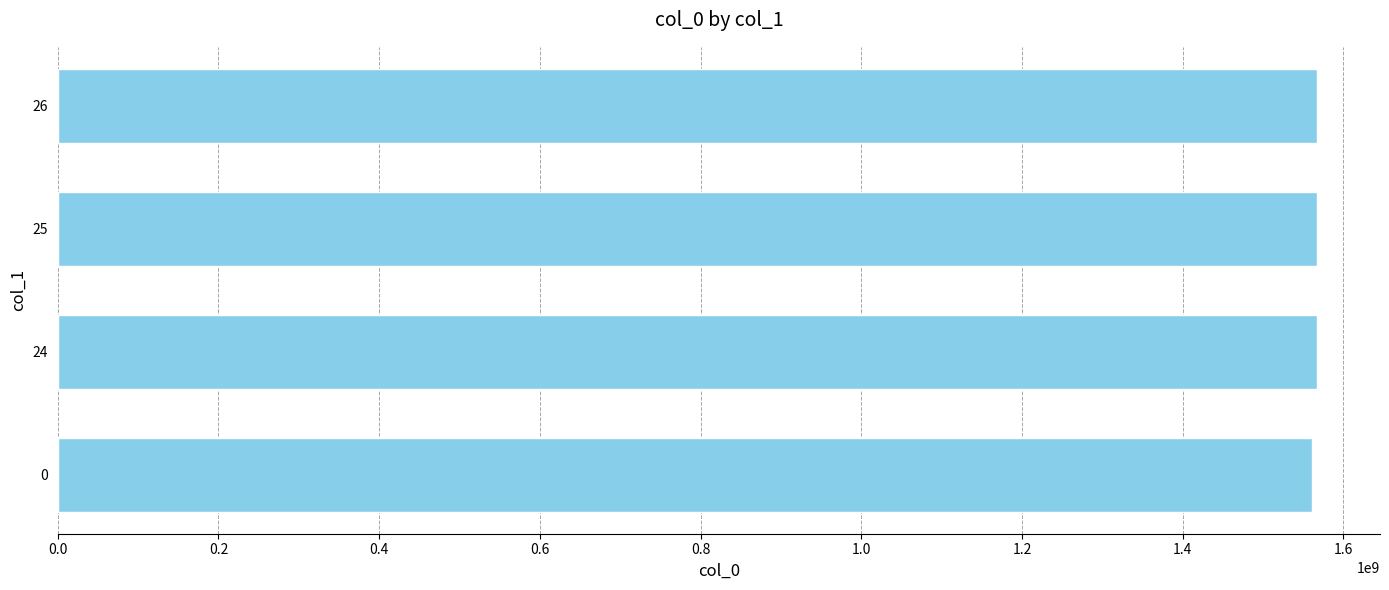

Read the value at 0.2, to the nearest 50.

1561583400